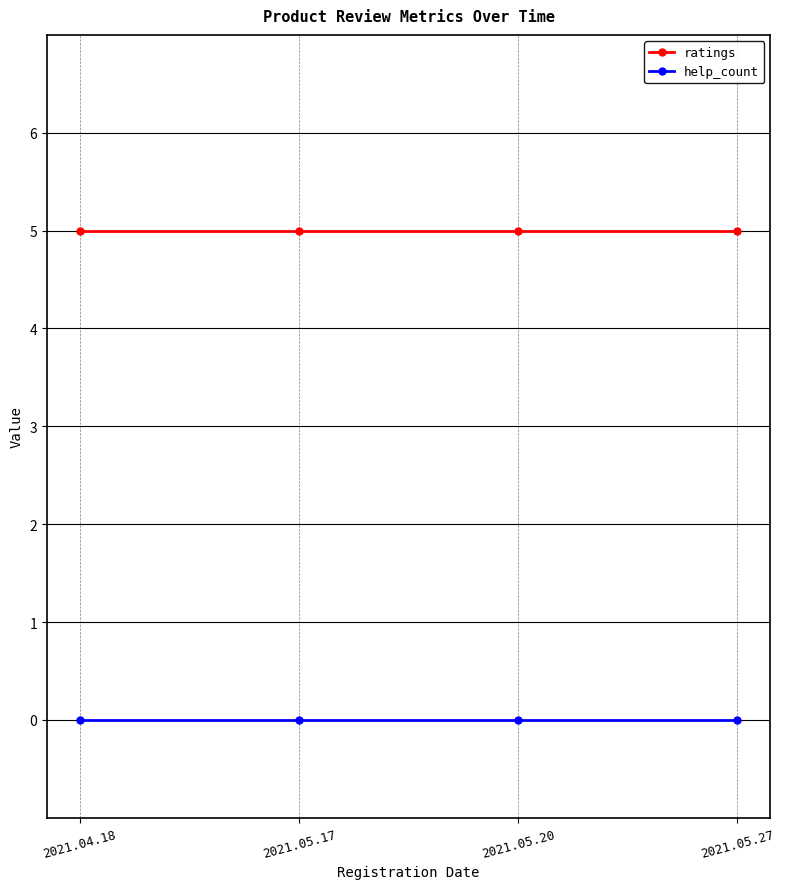

What position from the left is 2021.05.17?

2